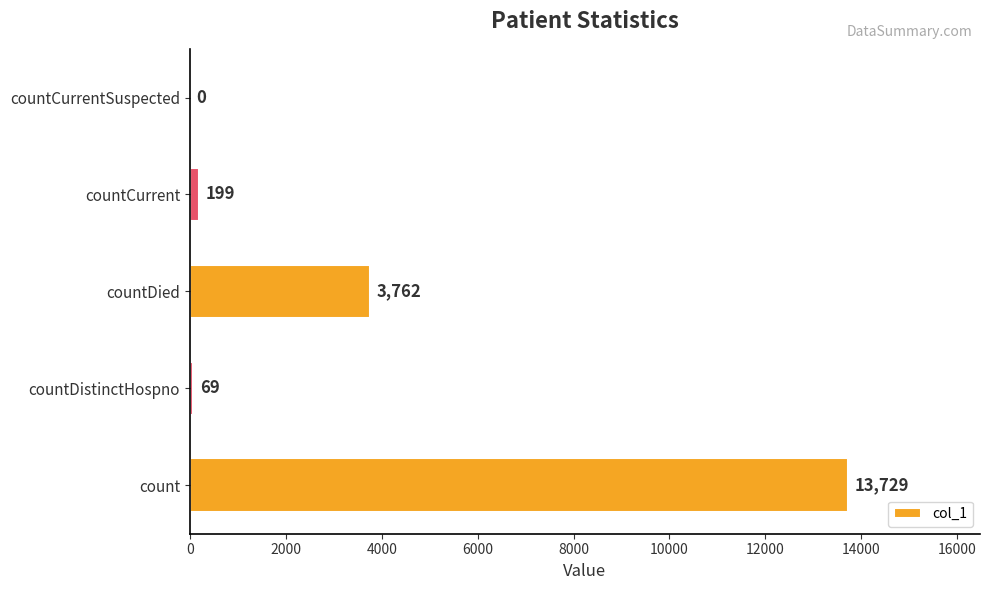

What is the sum of all values?

17759